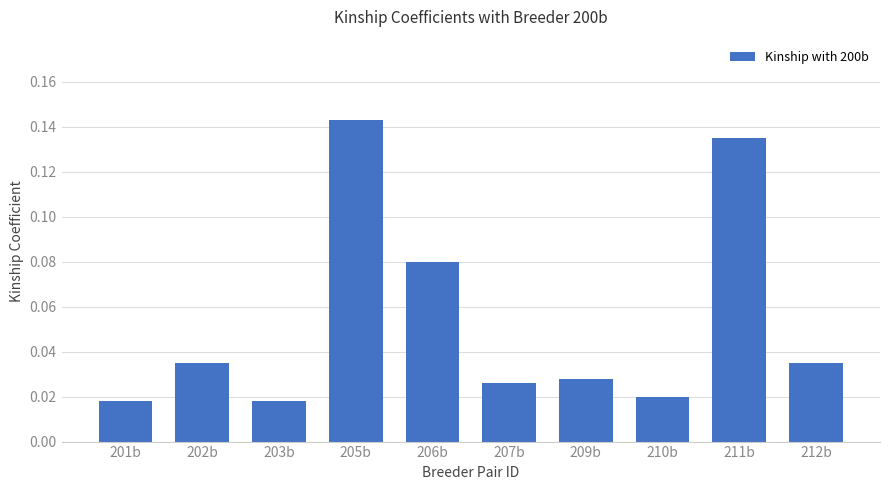

What is the label of the 3rd bar from the left?

203b